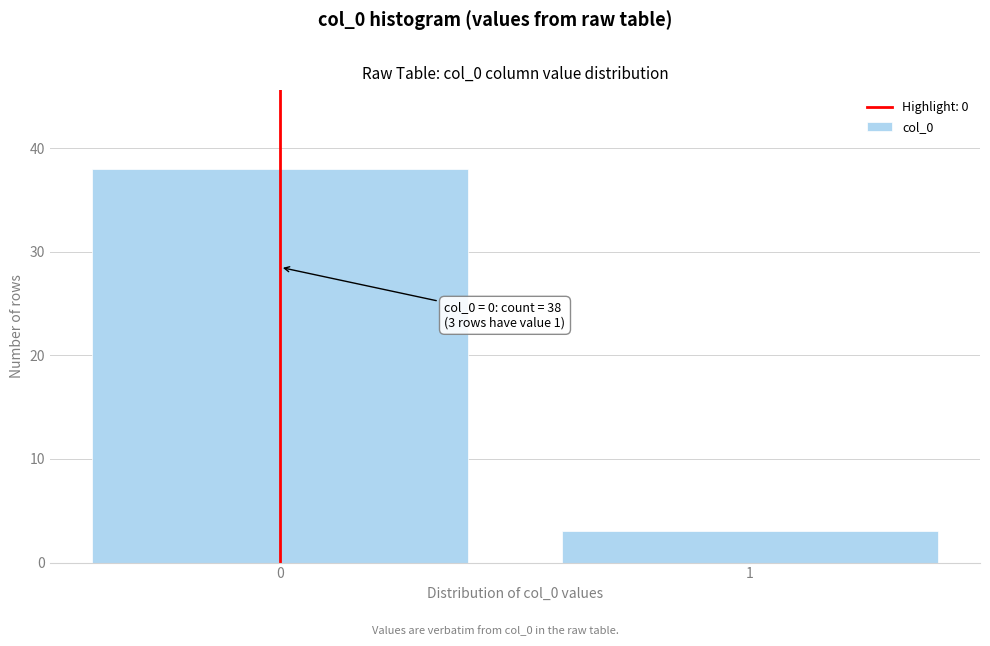

Reading left to right, extract all data points from this chart.

38	3